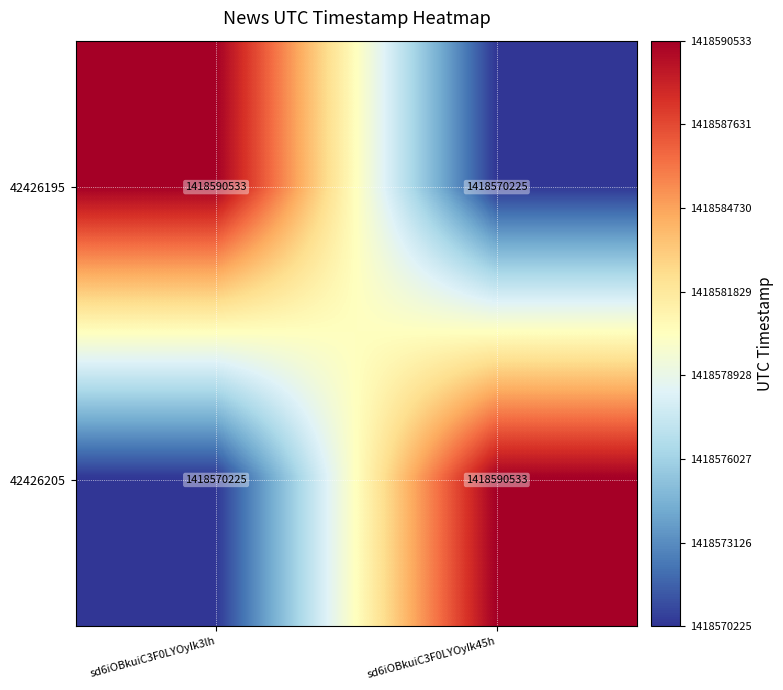

What is the total value across all series at sd6iOBkuiC3F0LYOyIk3lh?

2837160758